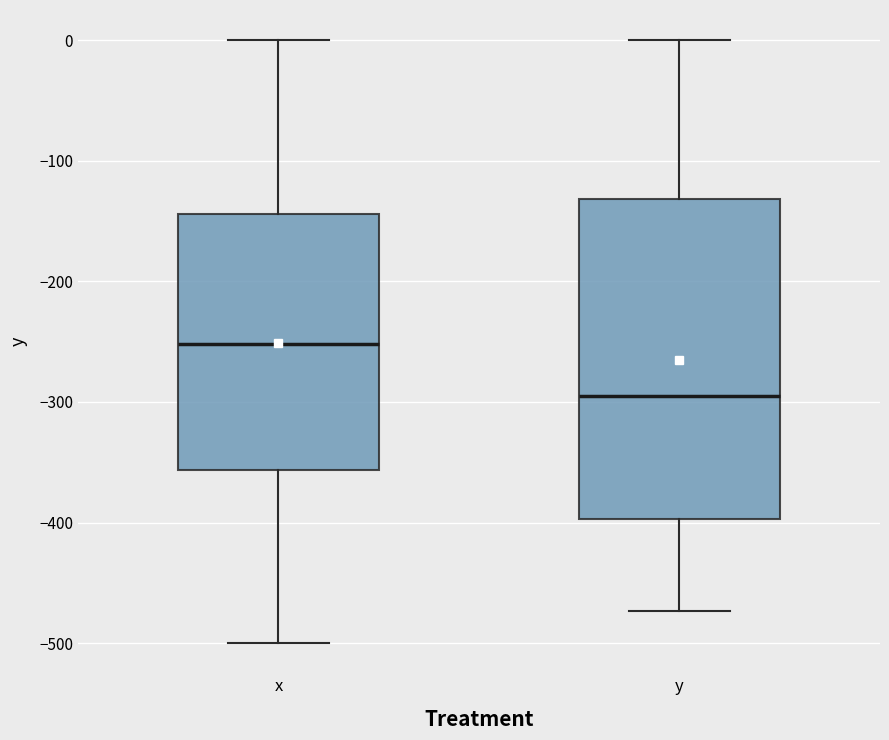

Reading left to right, transcribe this box plot: for each box, give where its median line is, the range the box spans, and where its two whiskers end, as read against the y-axis. The values are not printed on the chart, so give them approximately, as read against the axis.

x: median -250, box -360 to -140, whiskers -500 to 0
y: median -300, box -400 to -130, whiskers -470 to 0